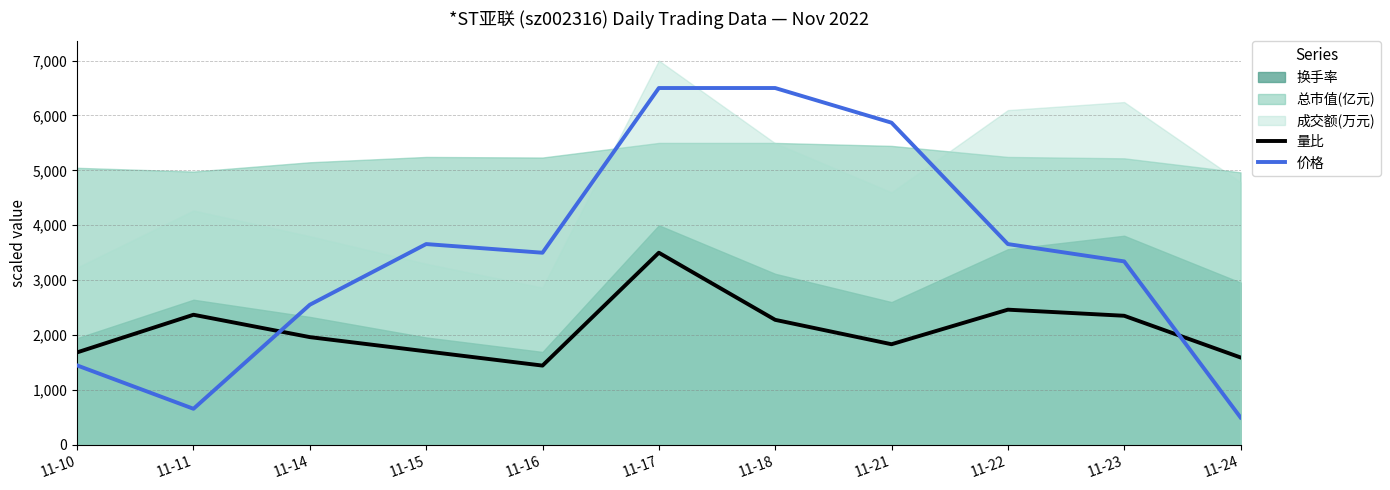

Where is 量比 nearest to the value 2472?

11-22